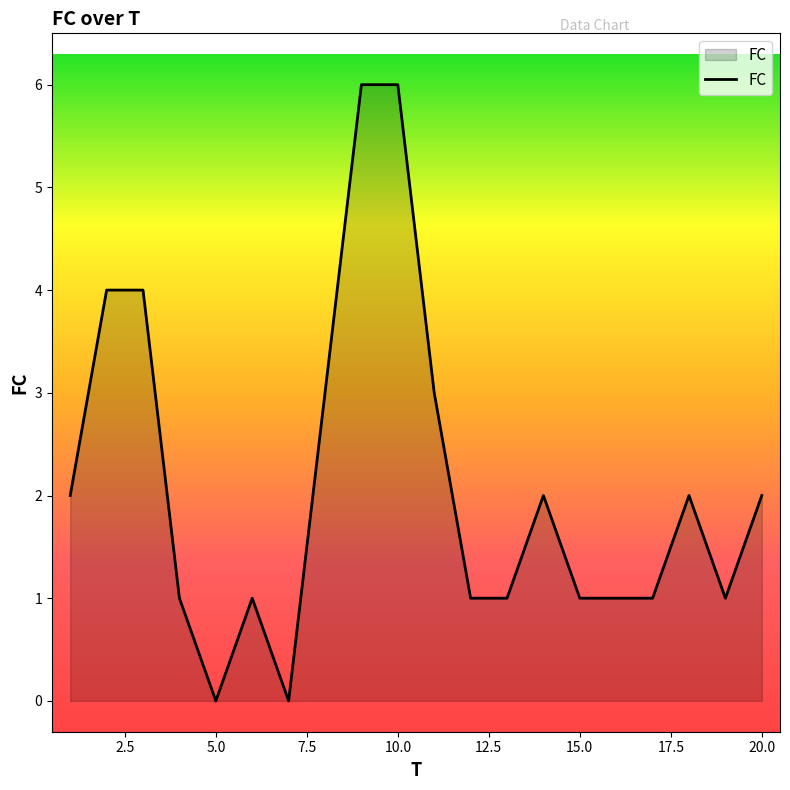

What is the greatest value displayed?

6